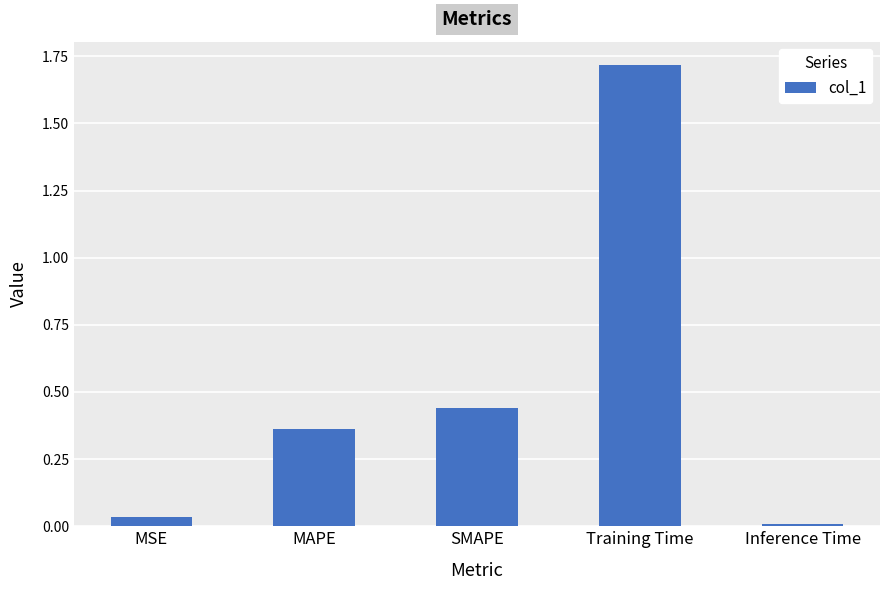

What is the change in value from SMAPE to Training Time?

+1.3